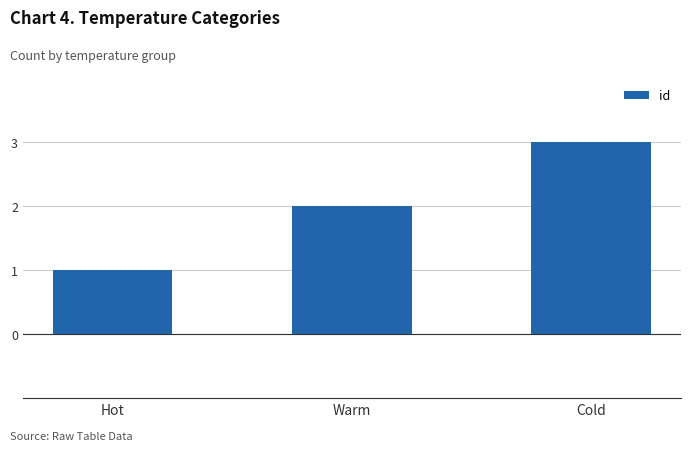

How many distinct data groups are displayed?

1